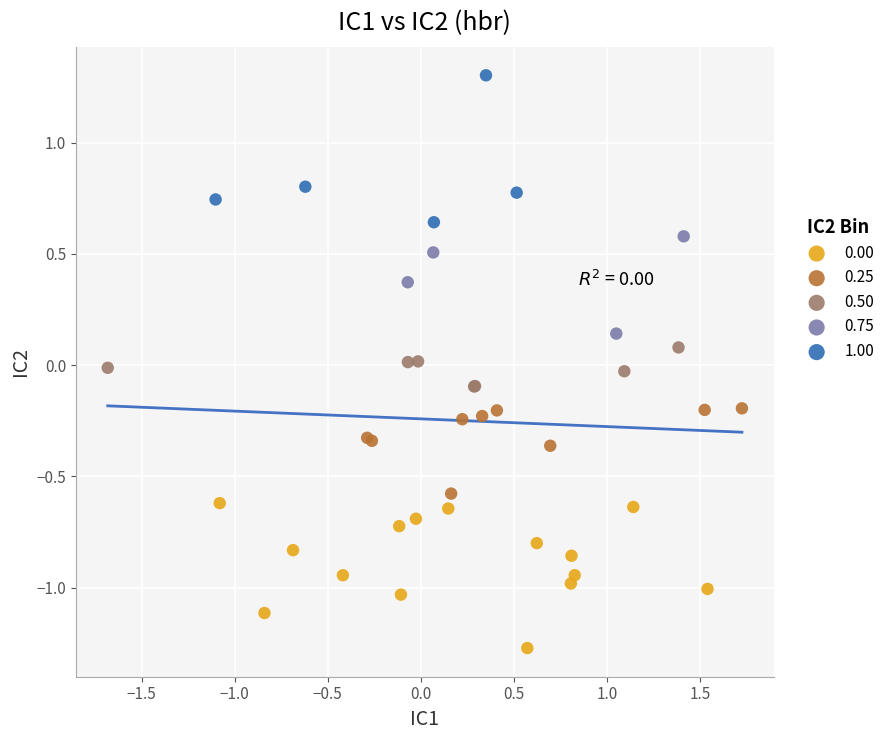

Which series contains the highest Y value?

1.00